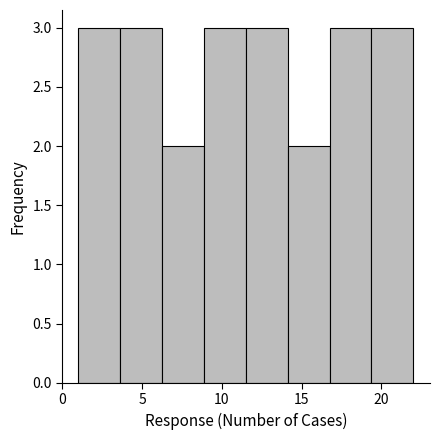

How tall is the bar that spans 19.5 to 22.0 on the x-axis? Neither the bar edges nor the heights are printed on the chart, so give them approximately, as read against the axes.

3